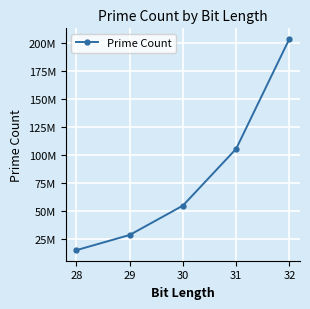

List the labels in order of value, smallest first.

28, 29, 30, 31, 32